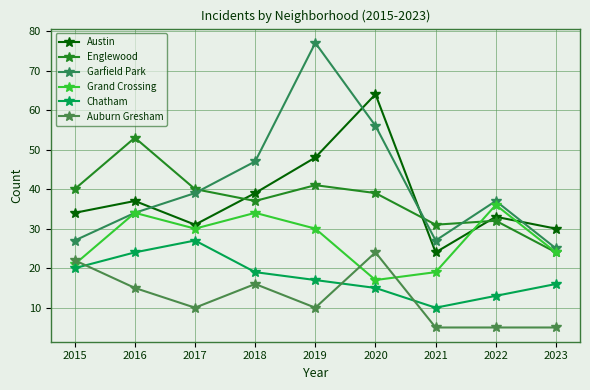

Does the chart display data point markers on the line(s)?

Yes